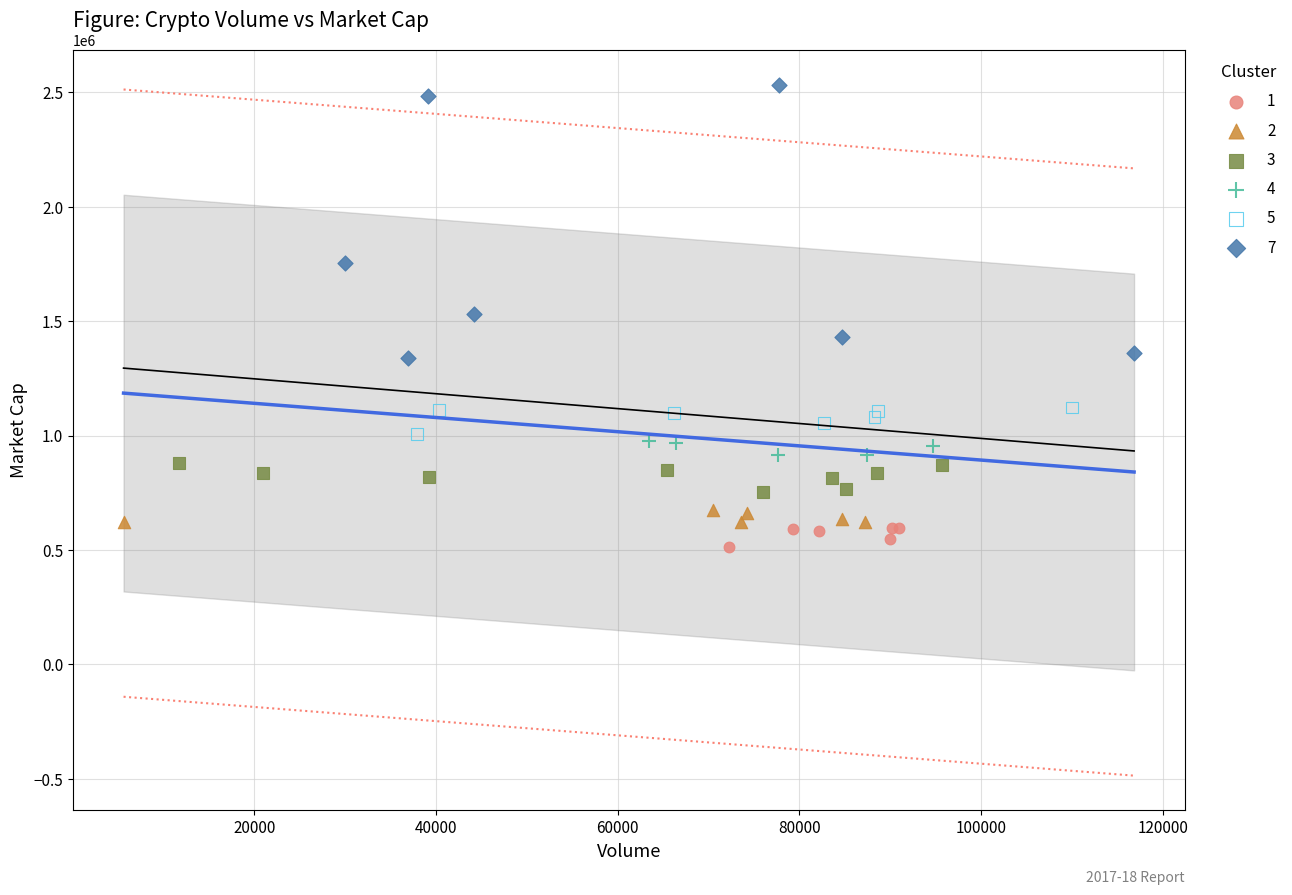

Which series contains the highest Y value?

7